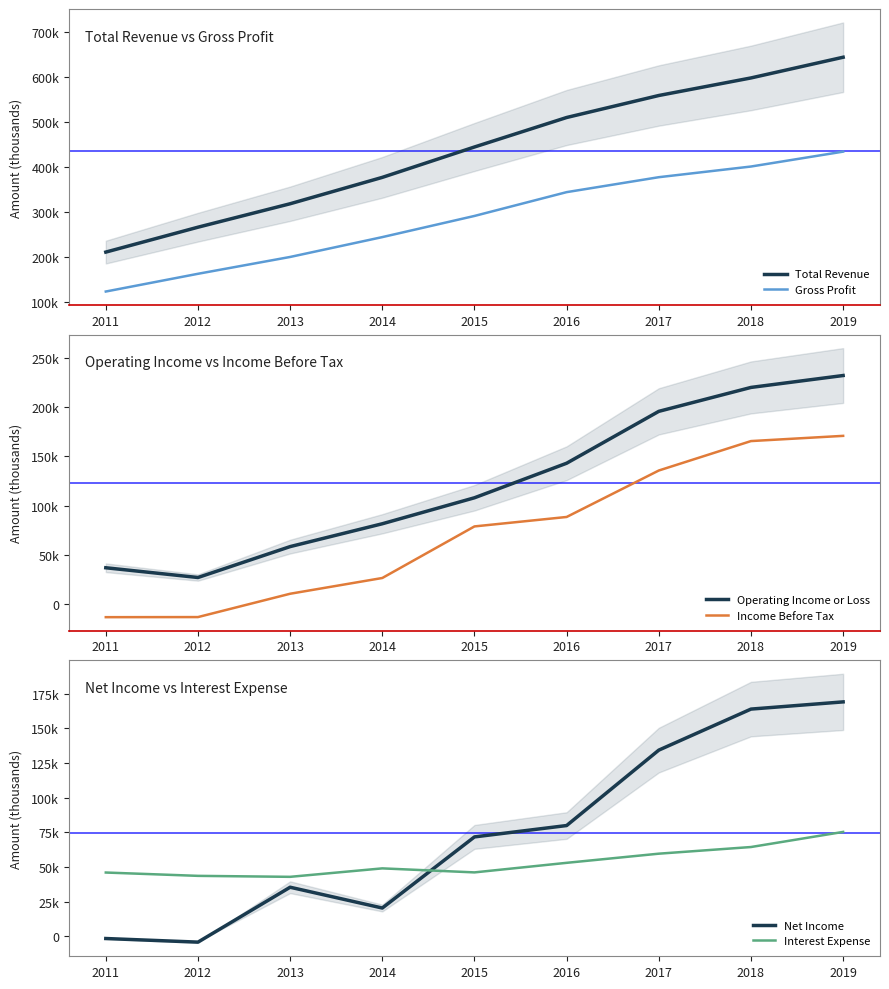

How many values in the Total Revenue series exceed 444500?

4